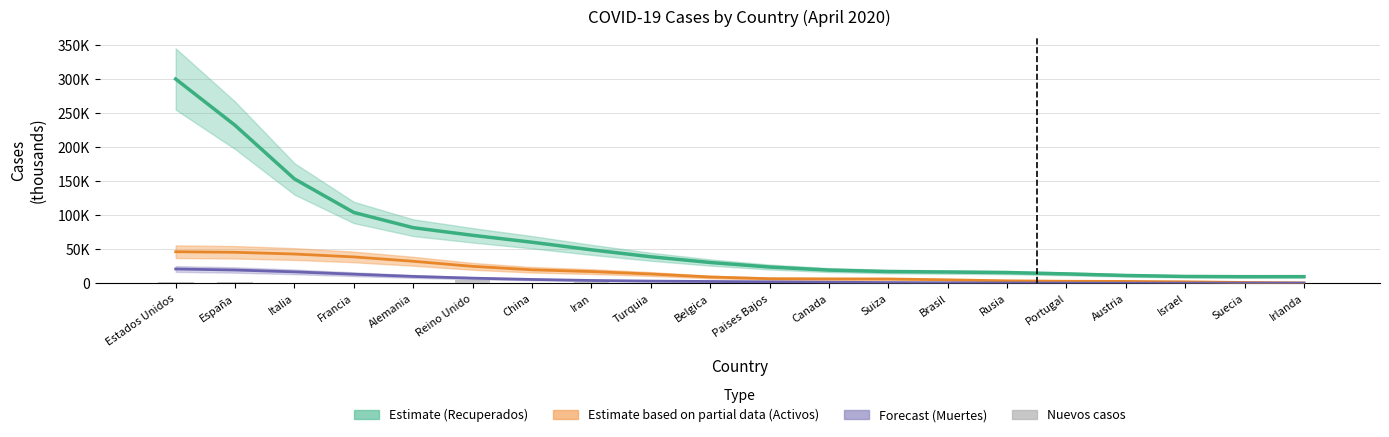

What is the label of the 14th bar from the left?

Brasil